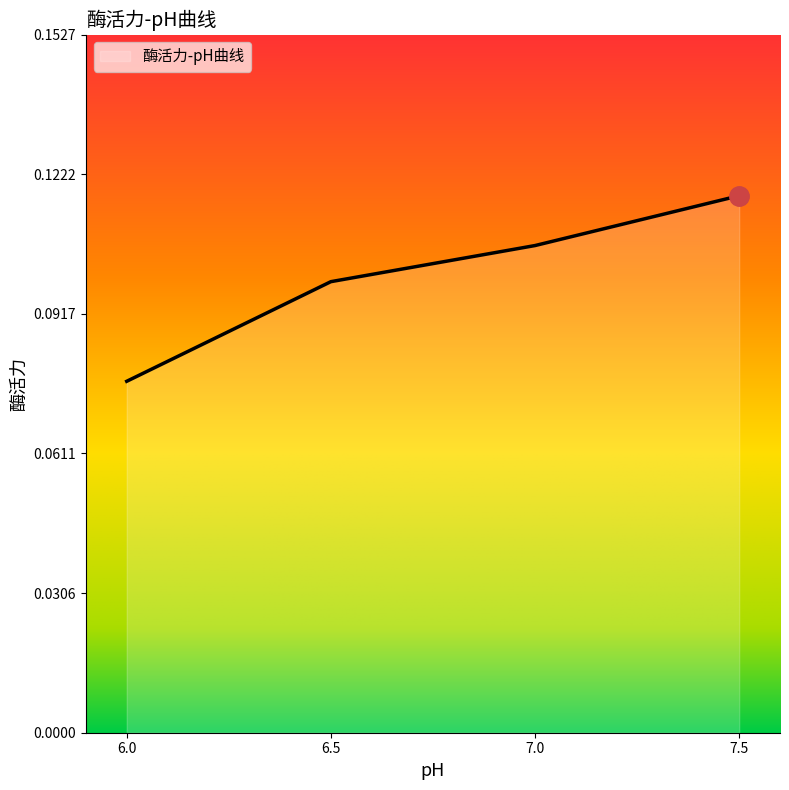

Where is the data nearest to the value 0?

6.0